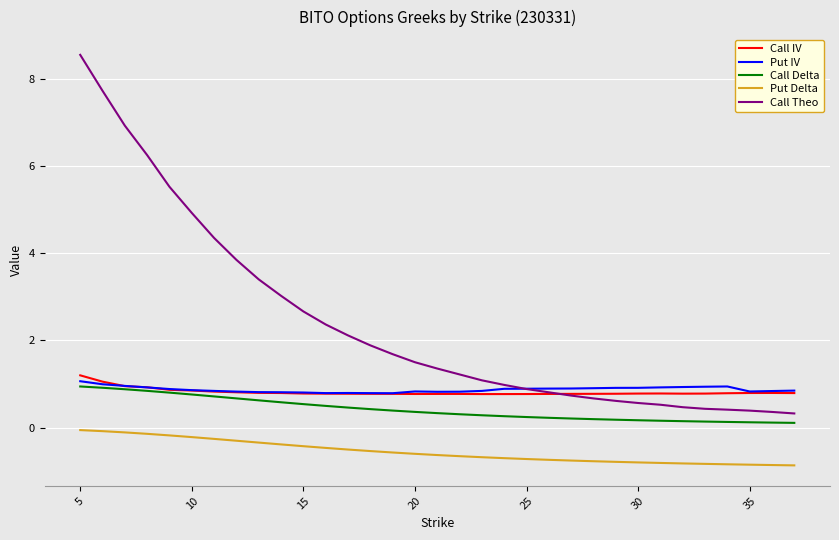

What are all the series names shown in the legend?

Call IV, Put IV, Call Delta, Put Delta, Call Theo